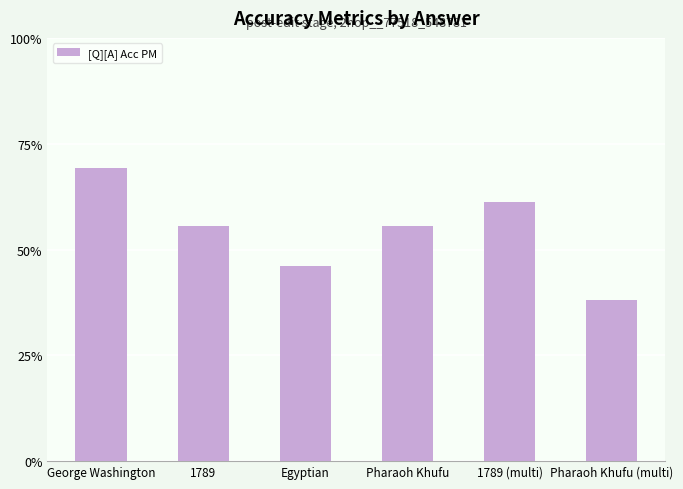

What is the value of the 6th bar from the left?

0.4